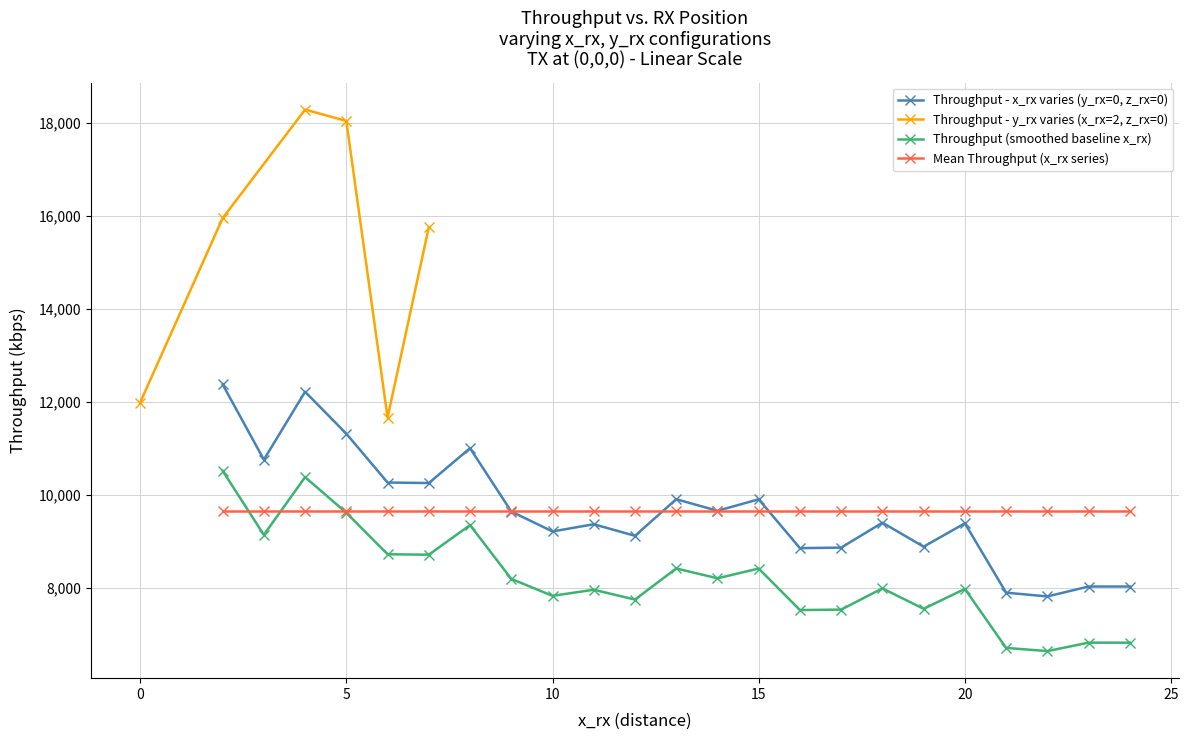

How many interior local peaks does the Throughput (kbps) - y_rx=0 series have?

7